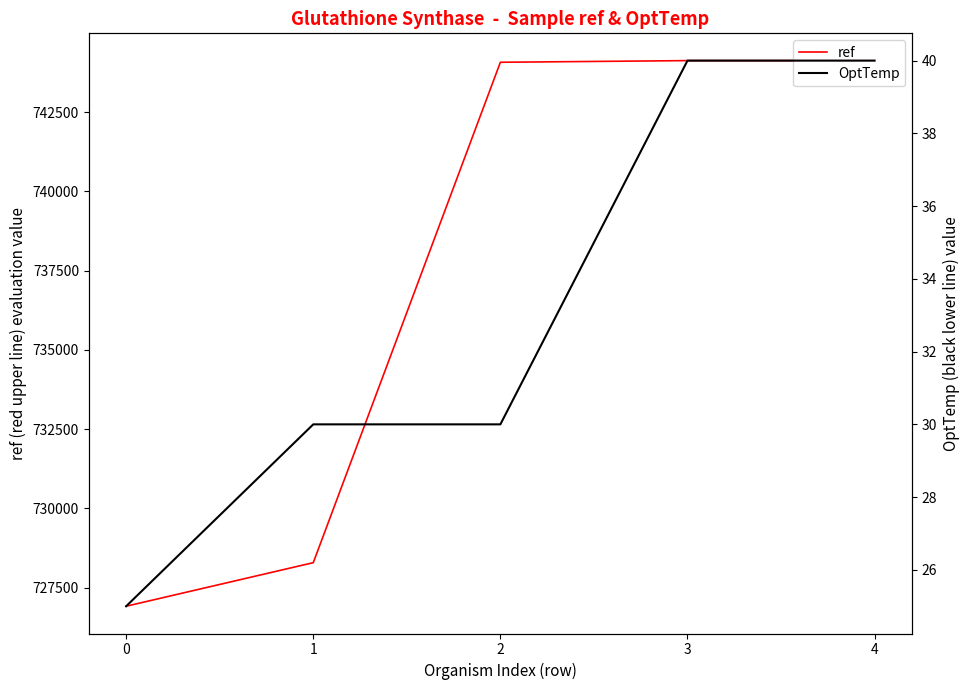

What is the difference between the highest and lowest values at 2?

744040